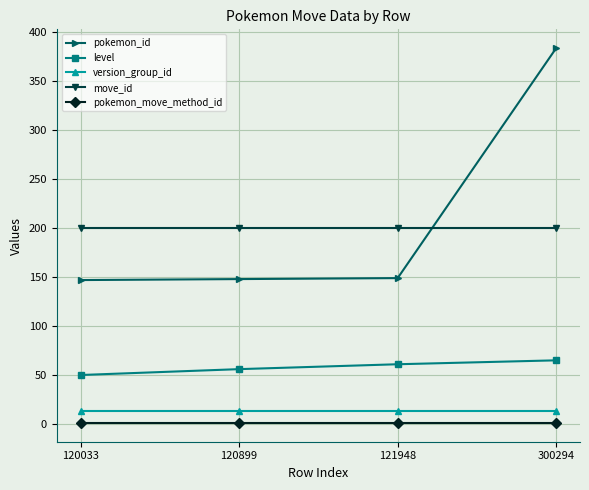

What is the total value across all series at 300294?

663